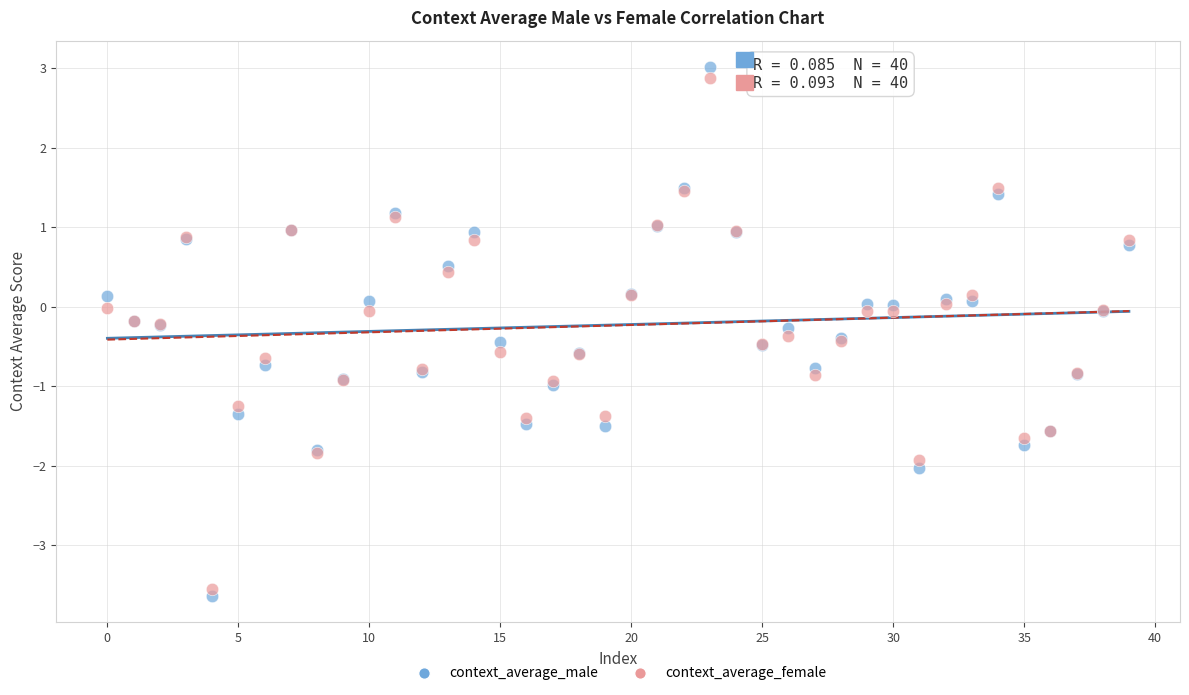

What are all the series names shown in the legend?

context_average_male, context_average_female